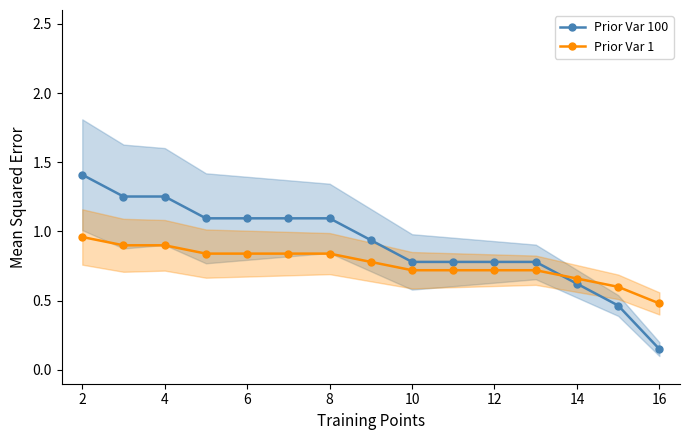

What is the maximum value shown in the chart?

1.4